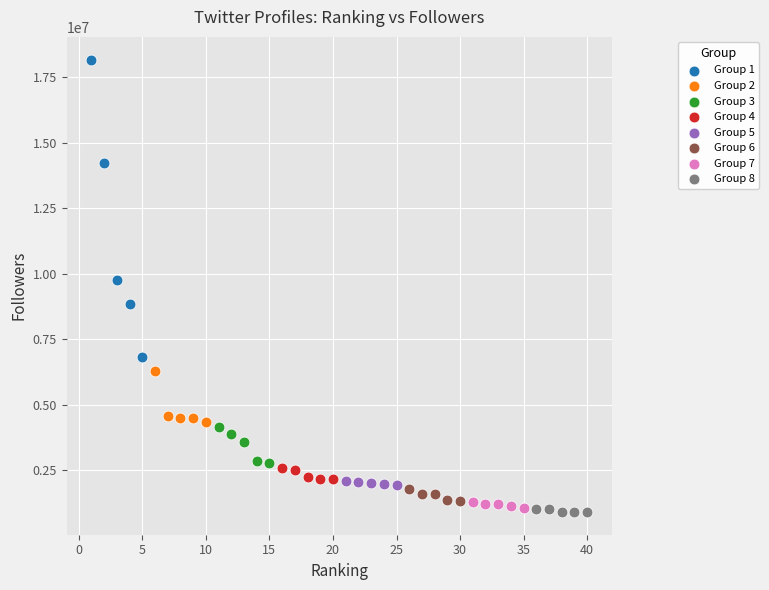

Which series contains the lowest Y value?

Group 8